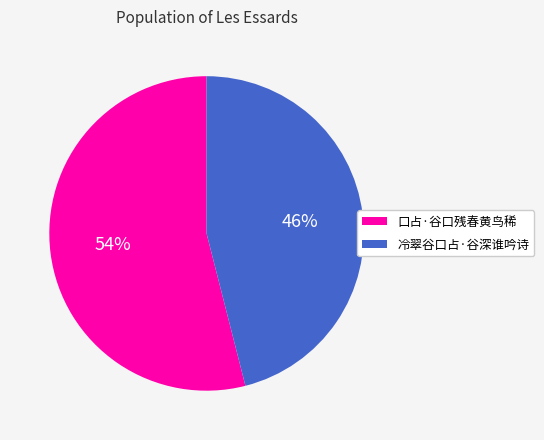

What percentage is the 口占·谷口残春黄鸟稀 slice, to the nearest percent?

54%